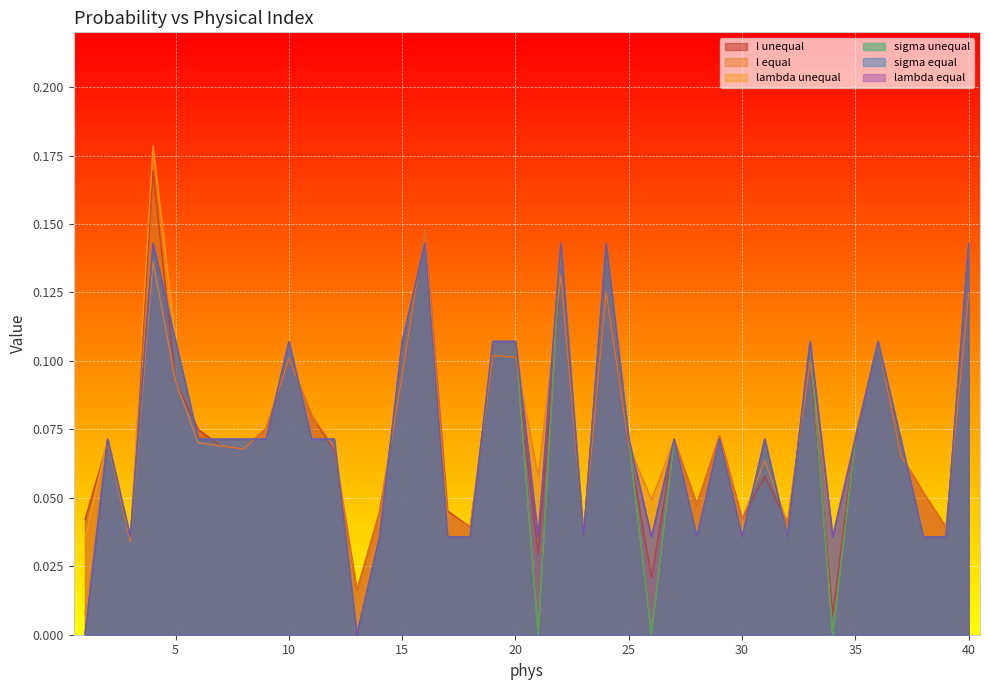

How many interior local peaks does the l unequal series have?

12